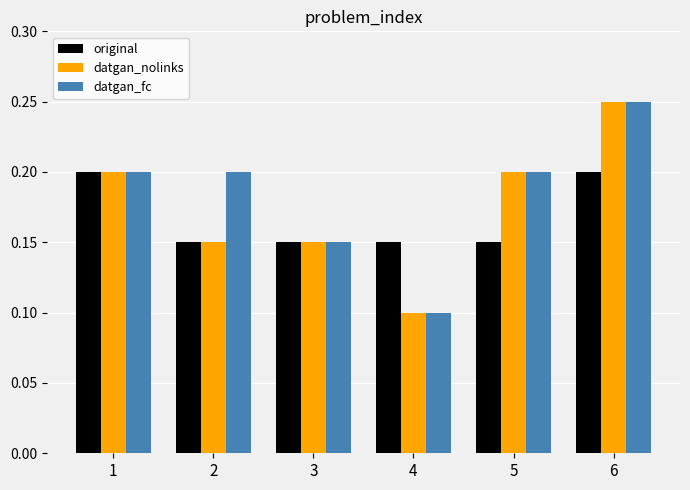

What is the sum of the datgan_nolinks values at 1 and 4?

0.3